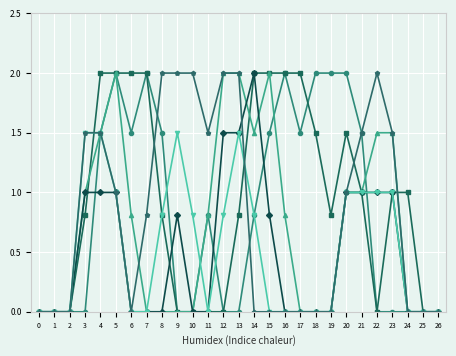

What is the spread (max minus min) of values at 21?

0.5